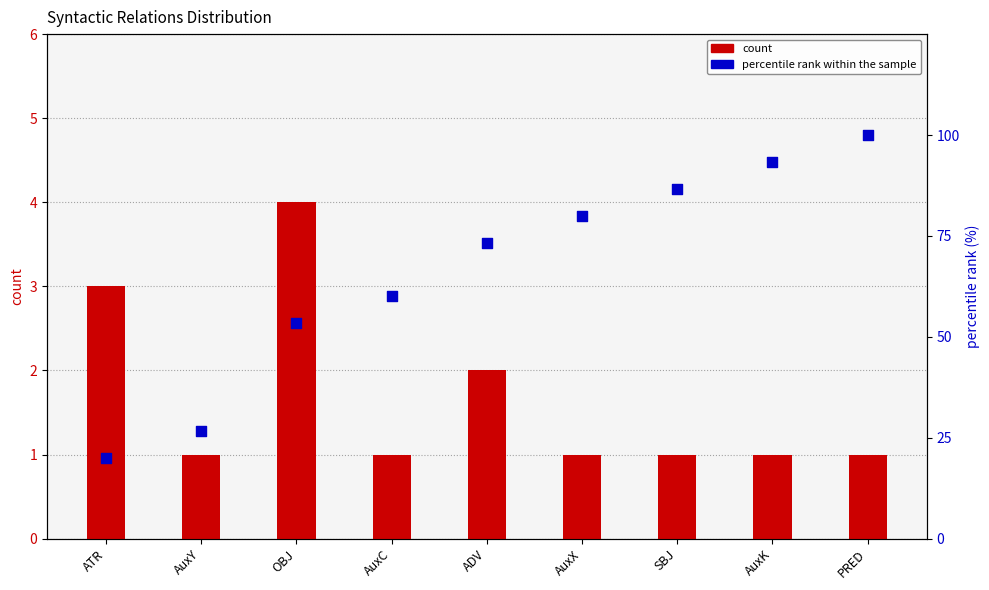

Which series has the largest total across all categories?

percentile rank within the sample